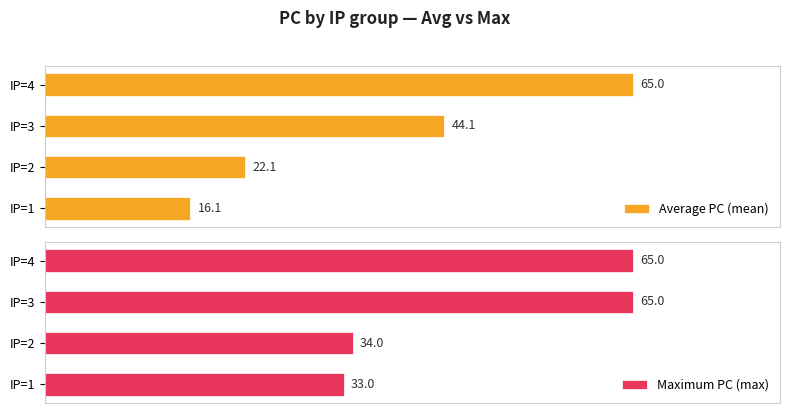

What is the average value of the Average PC (mean) series?

36.8